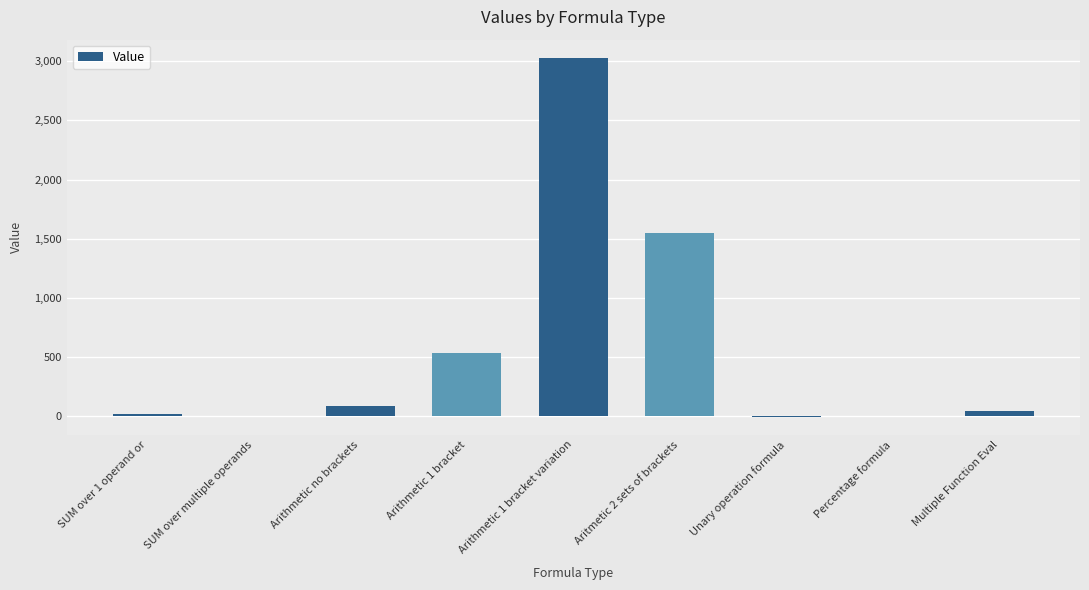

At which label does the data first exceed 40?

Arithmetic no brackets